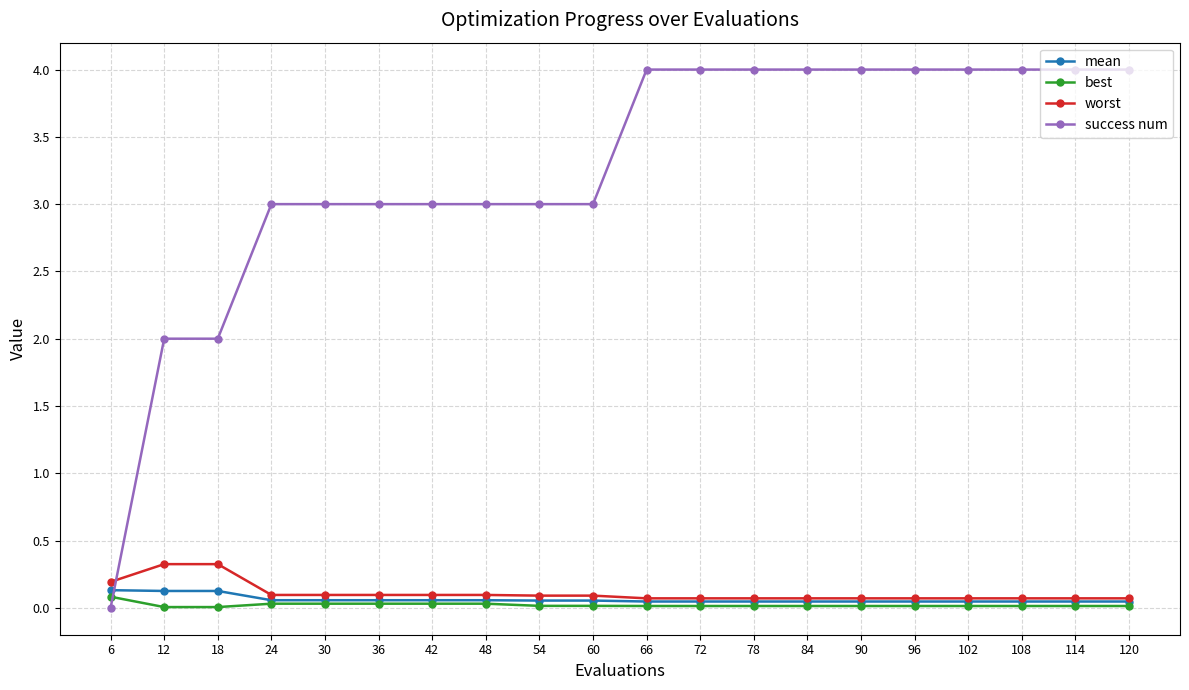

The value of success num at 48 is 4.5. True or false?

False